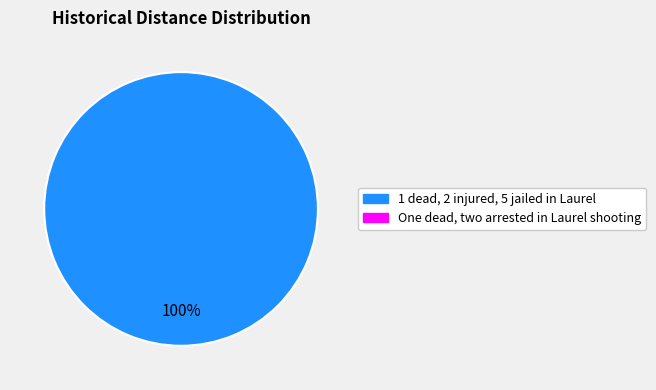

Is there any slice that represents more than half of the pie?

Yes